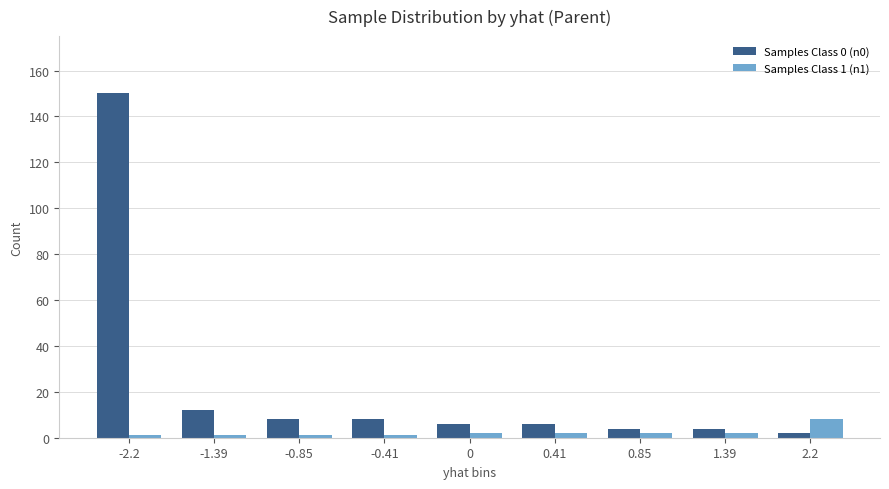

What position from the left is 1.39?

8